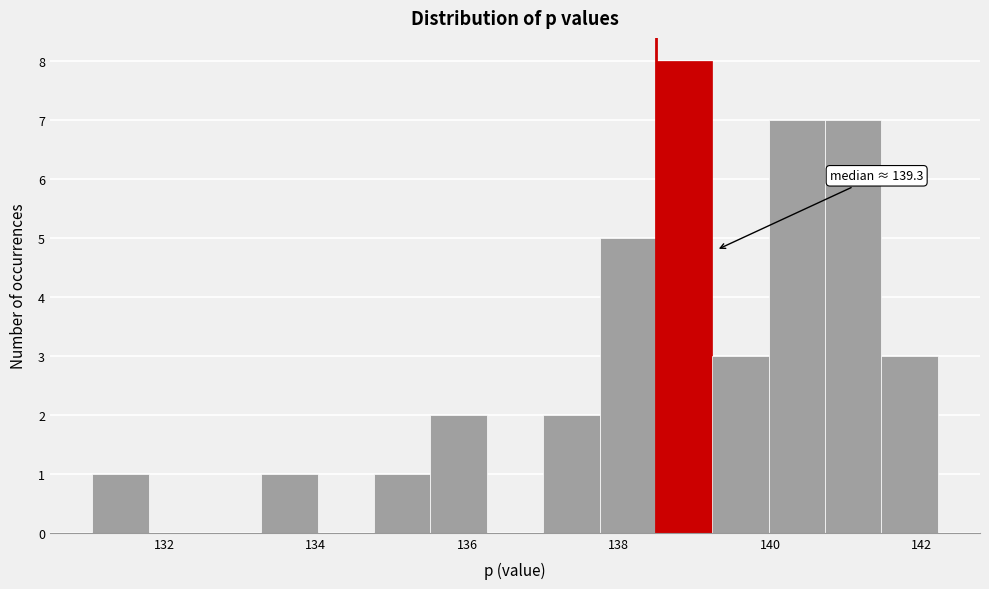

Around what value on the x-axis is the tallest bar? Give the approximate position of its centre, as read against the axis.

138.8